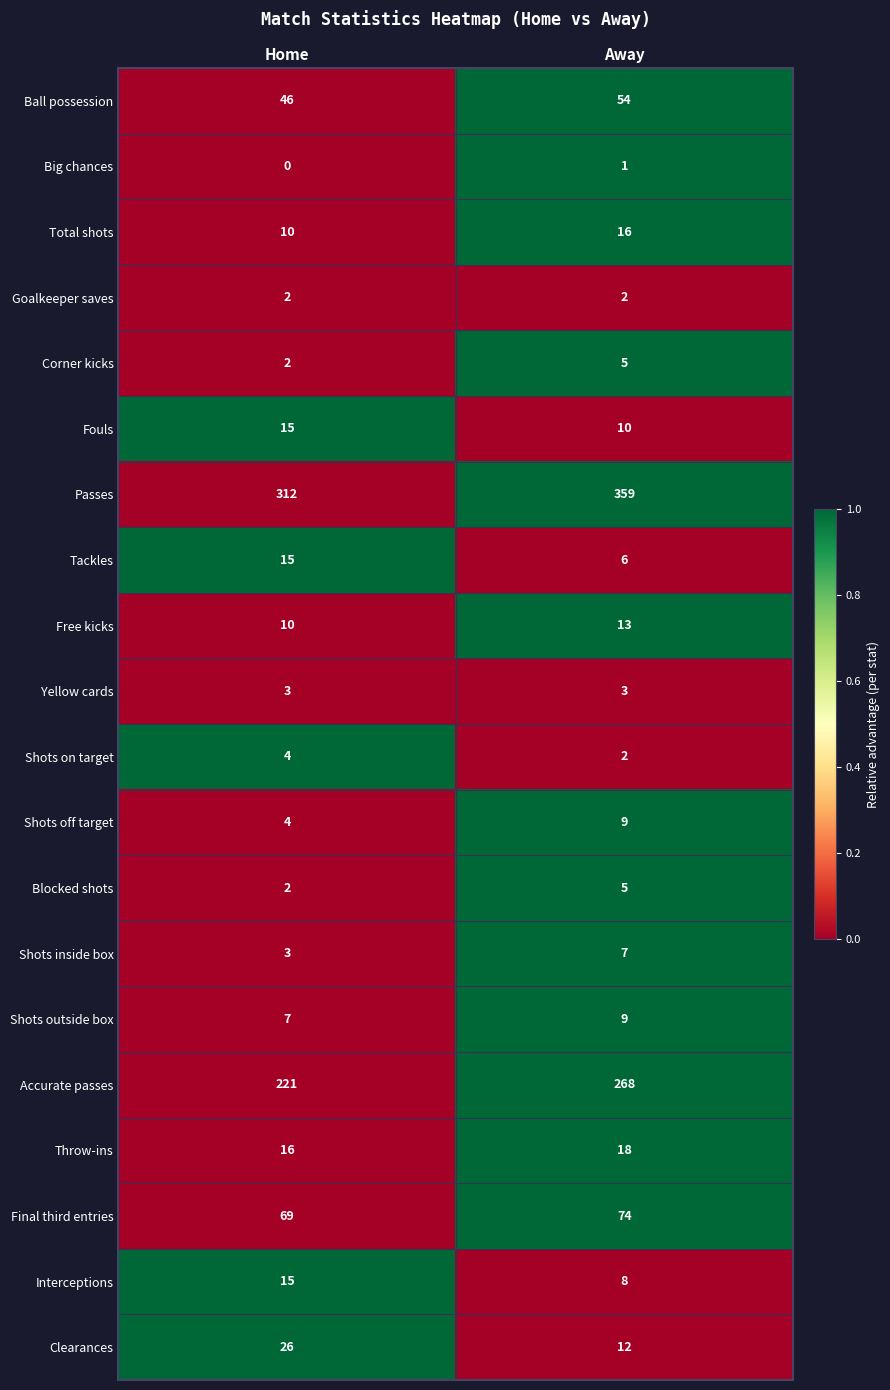

True or false: Final third entries has a value of 74 at Away.

True